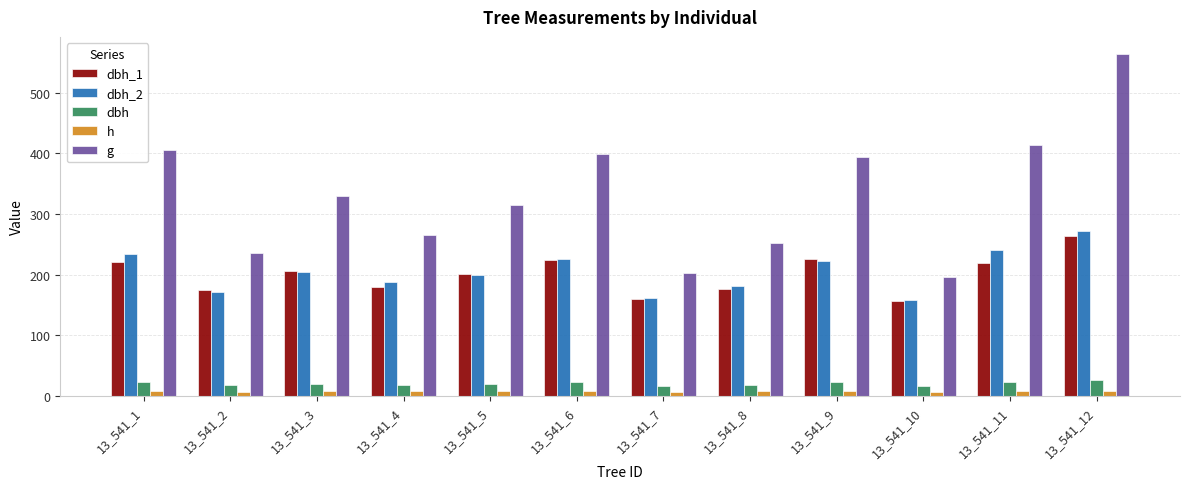

What is the sum of all dbh_2 values?

2460.0